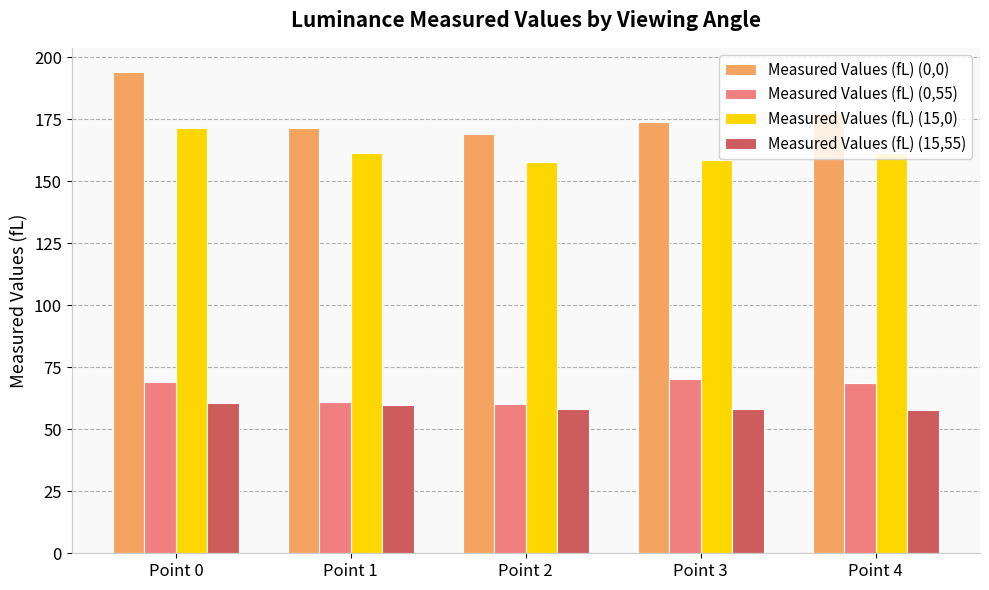

How many categories are shown in the chart?

5